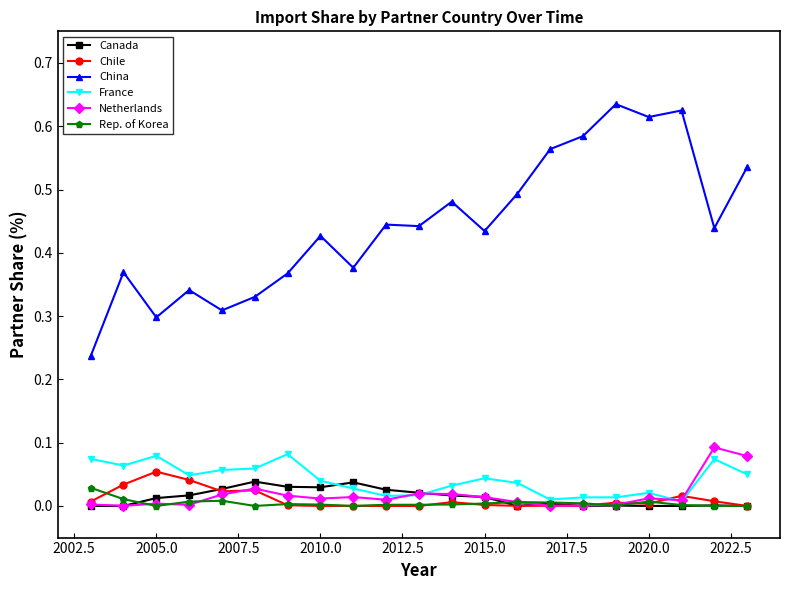

What are all the series names shown in the legend?

Canada, Chile, China, France, Netherlands, Rep. of Korea